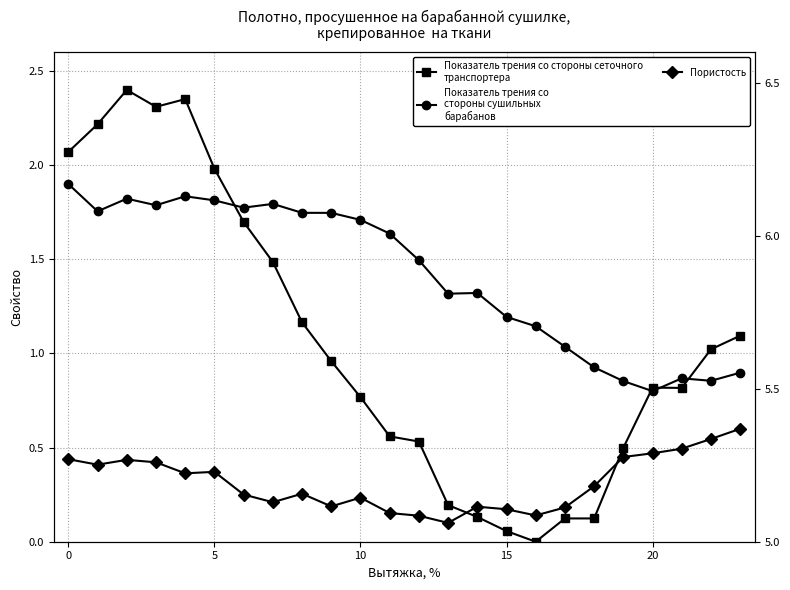

Rank the series by their maximum value, from lowest to highest.

Пористость, Показатель трения со
стороны сушильных
барабанов, Показатель трения со стороны сеточного
транспортера